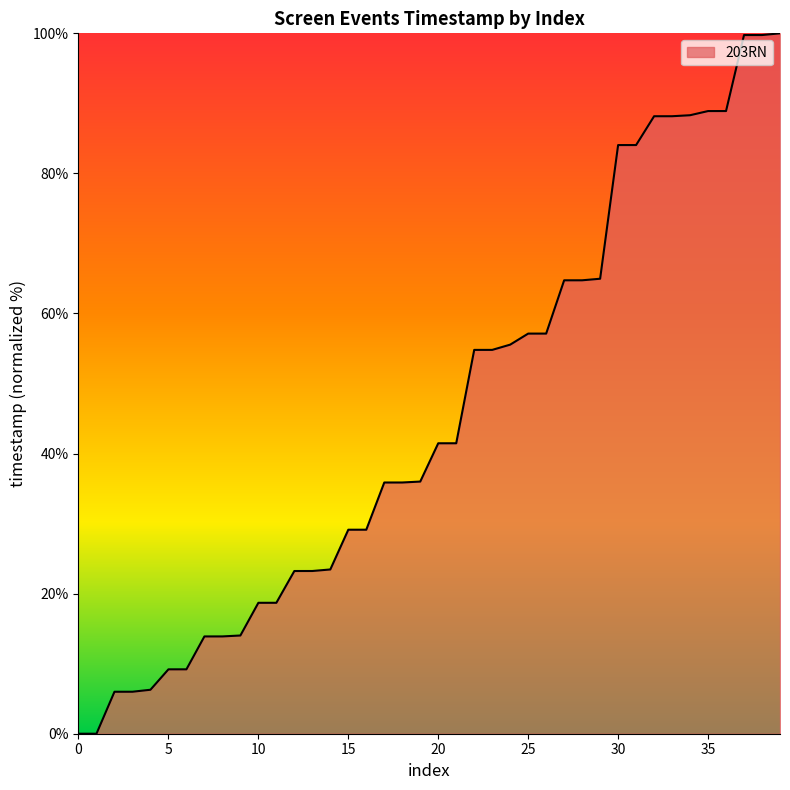

What is the greatest value displayed?

100.0